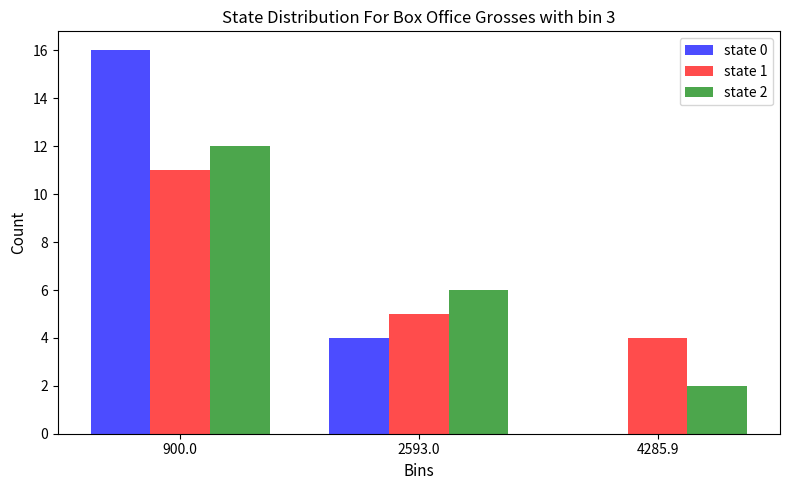

In the state 0 series, which range on the x-axis has the tallest bar?

0 to 1800